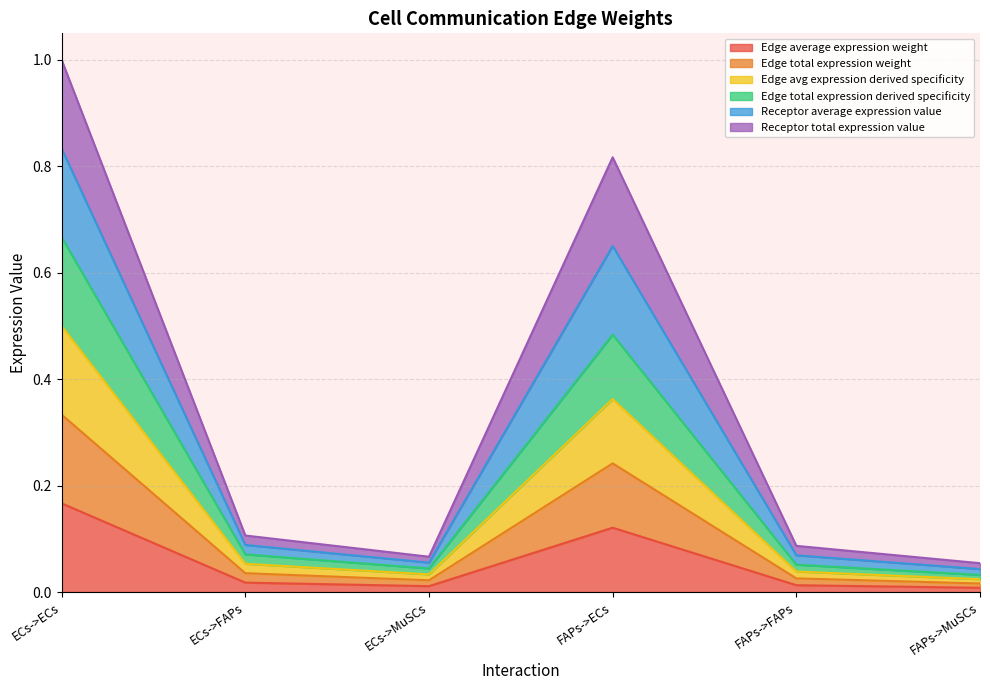

How many interior local valleys does the Receptor average expression value series have?

1